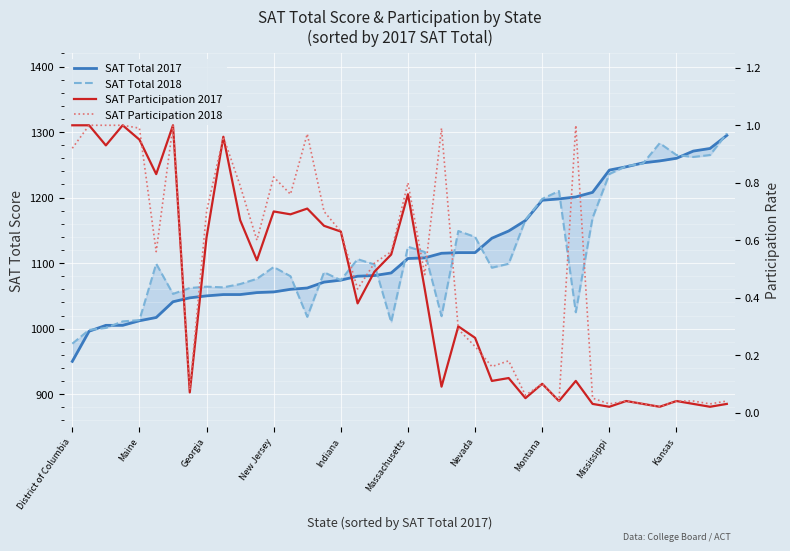

What are all the series names shown in the legend?

SAT Total 2017, SAT Total 2018, SAT Participation 2017, SAT Participation 2018